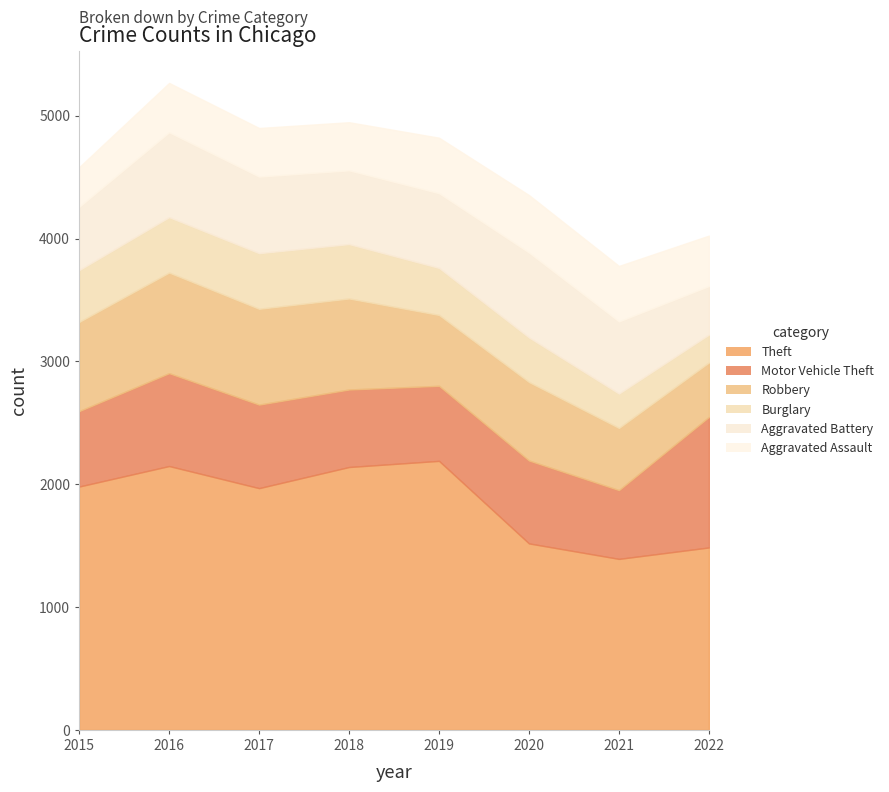

How many data points in Theft are above 1981?

3